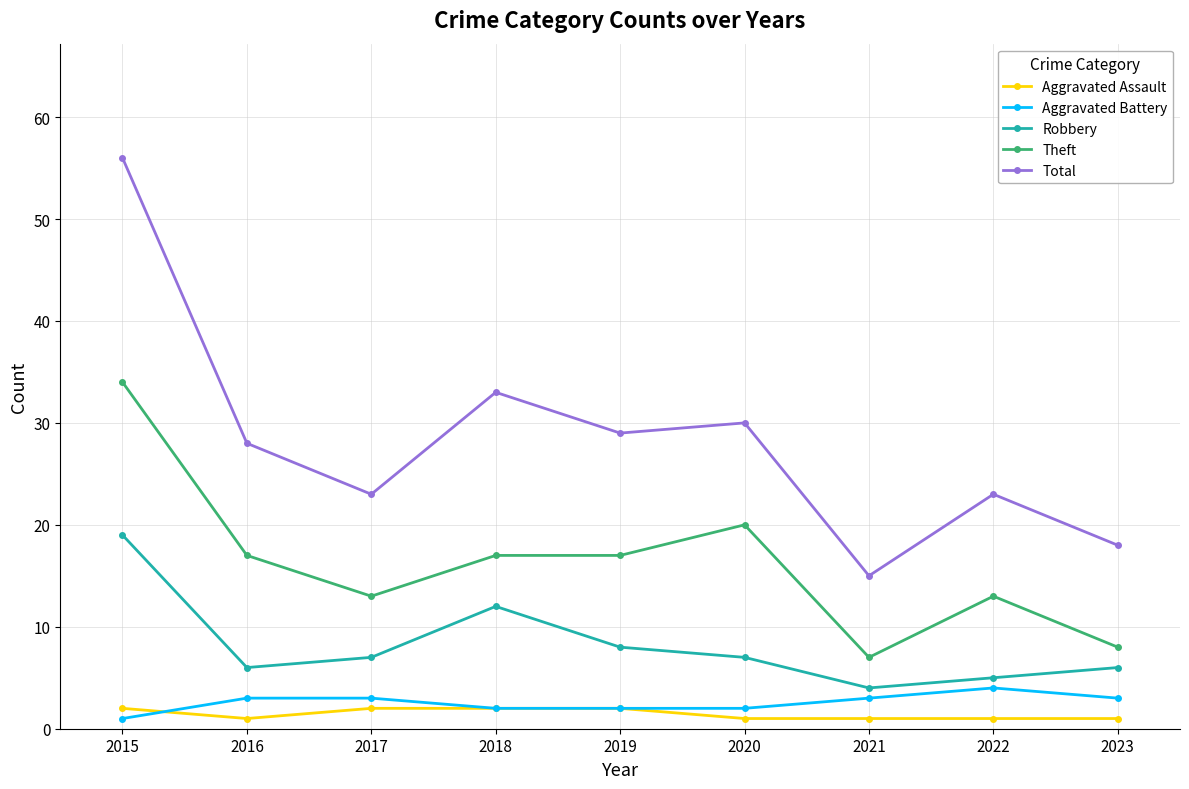

What is the difference between the maximum and minimum values in the Robbery series?

15